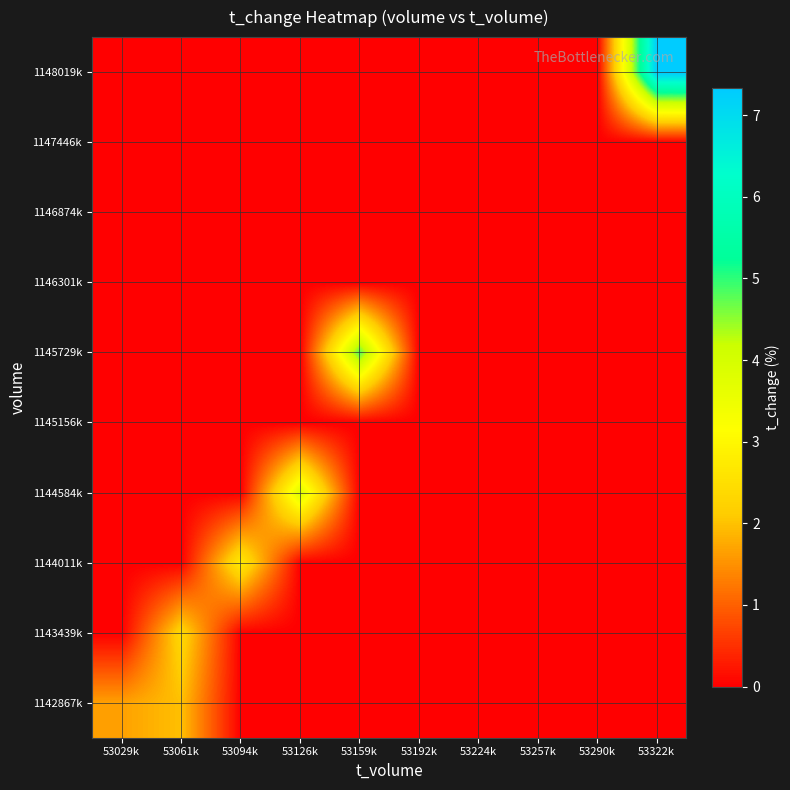

Reading left to right, list all the values displayed in this chart.

1142867k: 53029k=1.7	53061k=2.0	53094k=0.0	53126k=0.0	53159k=0.0	53192k=0.0	53224k=0.0	53257k=0.0	53290k=0.0	53322k=0.0
1143439k: 53029k=0.0	53061k=2.4	53094k=0.0	53126k=0.0	53159k=0.0	53192k=0.0	53224k=0.0	53257k=0.0	53290k=0.0	53322k=0.0
1144011k: 53029k=0.0	53061k=0.0	53094k=2.7	53126k=0.0	53159k=0.0	53192k=0.0	53224k=0.0	53257k=0.0	53290k=0.0	53322k=0.0
1144584k: 53029k=0.0	53061k=0.0	53094k=0.0	53126k=3.8	53159k=0.0	53192k=0.0	53224k=0.0	53257k=0.0	53290k=0.0	53322k=0.0
1145156k: 53029k=0.0	53061k=0.0	53094k=0.0	53126k=0.0	53159k=0.0	53192k=0.0	53224k=0.0	53257k=0.0	53290k=0.0	53322k=0.0
1145729k: 53029k=0.0	53061k=0.0	53094k=0.0	53126k=0.0	53159k=4.8	53192k=0.0	53224k=0.0	53257k=0.0	53290k=0.0	53322k=0.0
1146301k: 53029k=0.0	53061k=0.0	53094k=0.0	53126k=0.0	53159k=0.0	53192k=0.0	53224k=0.0	53257k=0.0	53290k=0.0	53322k=0.0
1146874k: 53029k=0.0	53061k=0.0	53094k=0.0	53126k=0.0	53159k=0.0	53192k=0.0	53224k=0.0	53257k=0.0	53290k=0.0	53322k=0.0
1147446k: 53029k=0.0	53061k=0.0	53094k=0.0	53126k=0.0	53159k=0.0	53192k=0.0	53224k=0.0	53257k=0.0	53290k=0.0	53322k=0.0
1148019k: 53029k=0.0	53061k=0.0	53094k=0.0	53126k=0.0	53159k=0.0	53192k=0.0	53224k=0.0	53257k=0.0	53290k=0.0	53322k=7.3